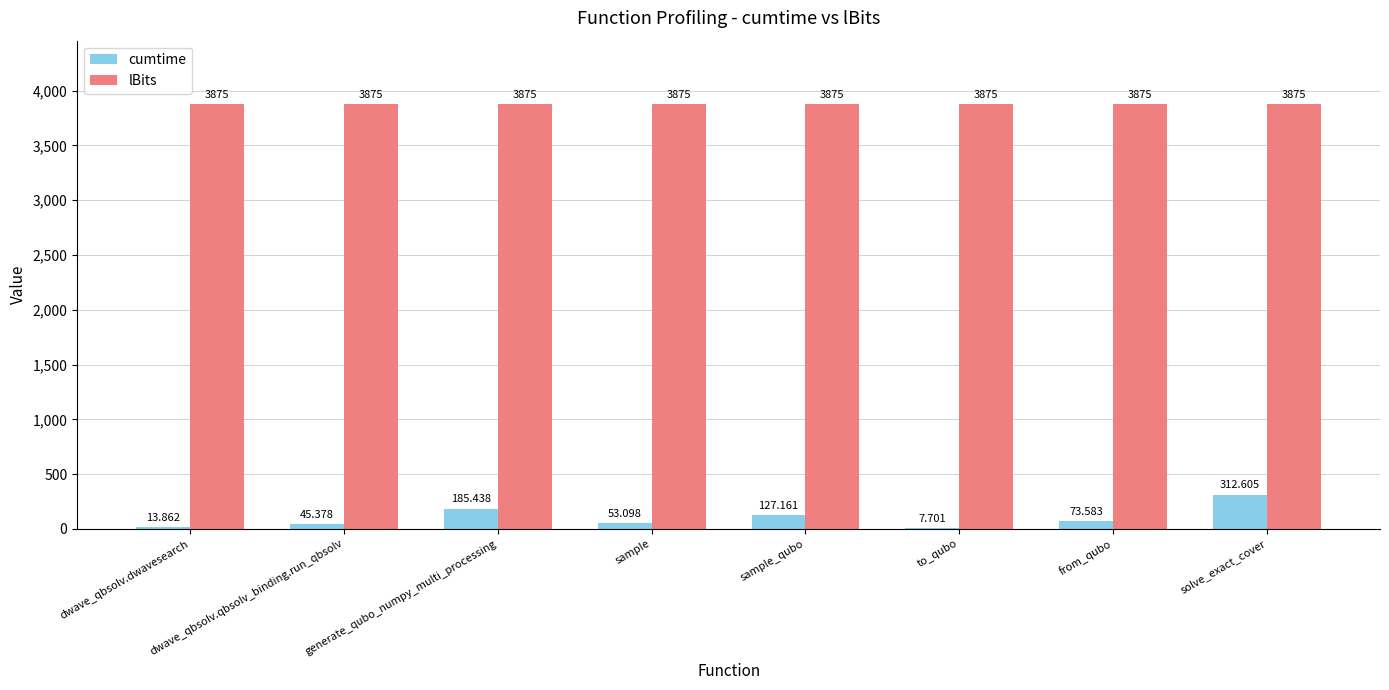

Is the value of cumtime at solve_exact_cover greater than the value of lBits at to_qubo?

No